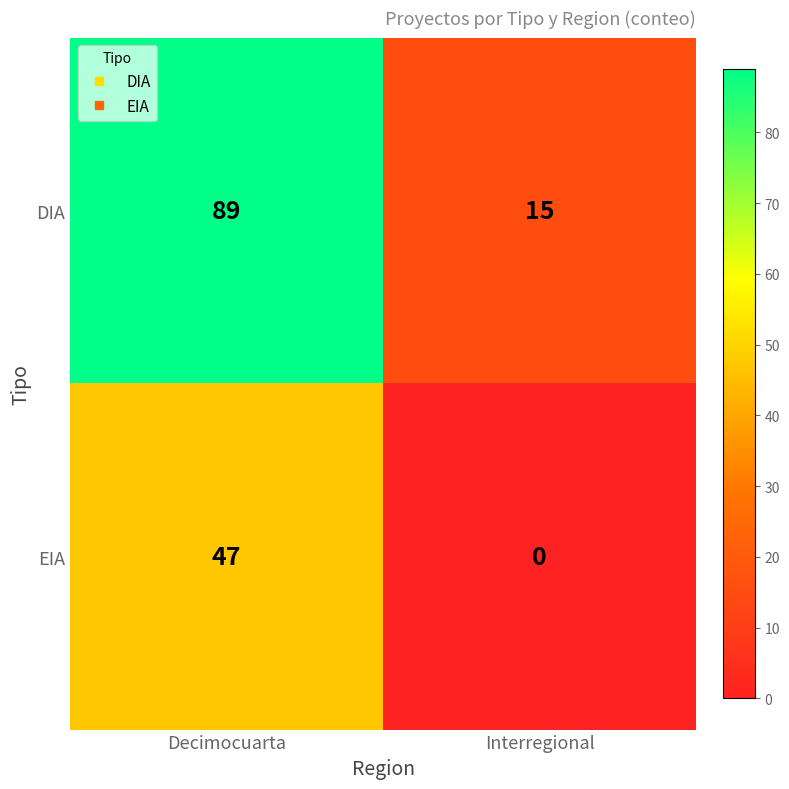

Reading right to left, transcribe all the data shown in this chart.

DIA: 15	89
EIA: 0	47